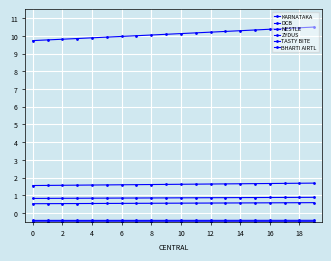

What is the average value of the BHARTI AIRTL series?

0.6